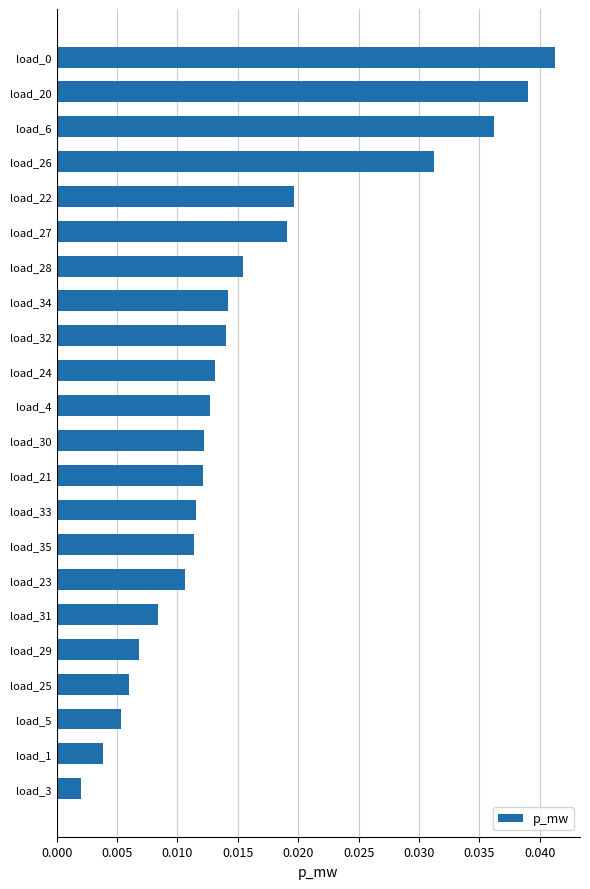

Which category has the lowest value across all series?

load_3